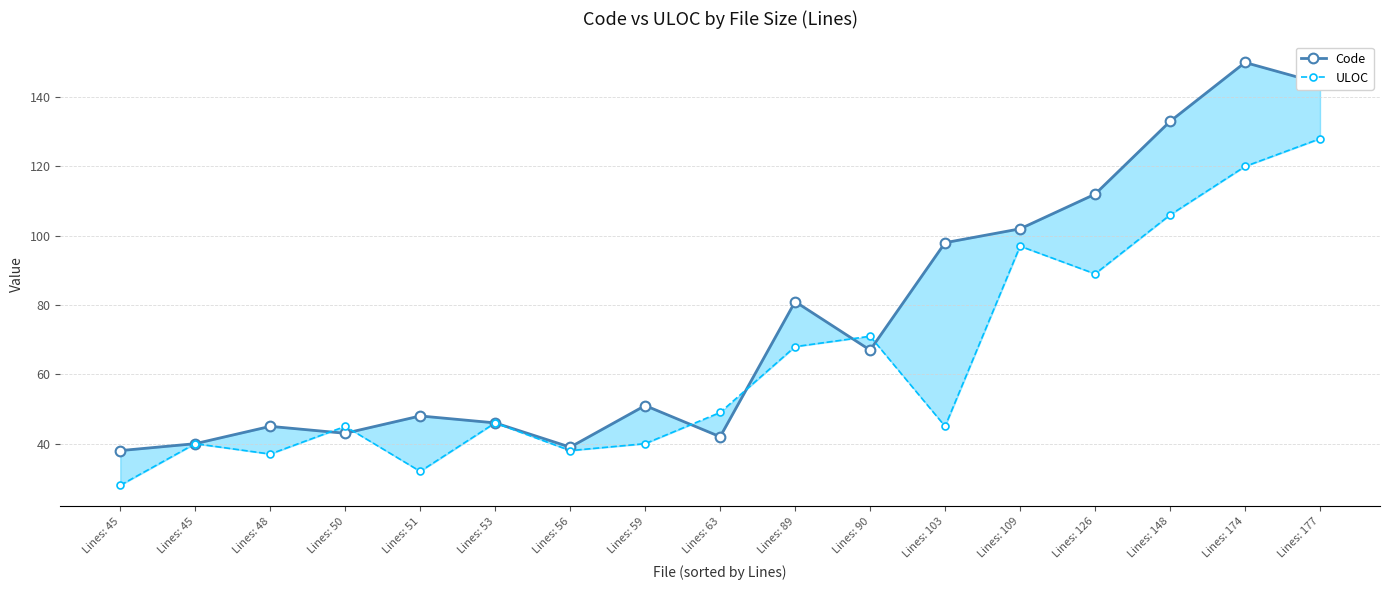

Where is the first local minimum for Code?

Lines: 50